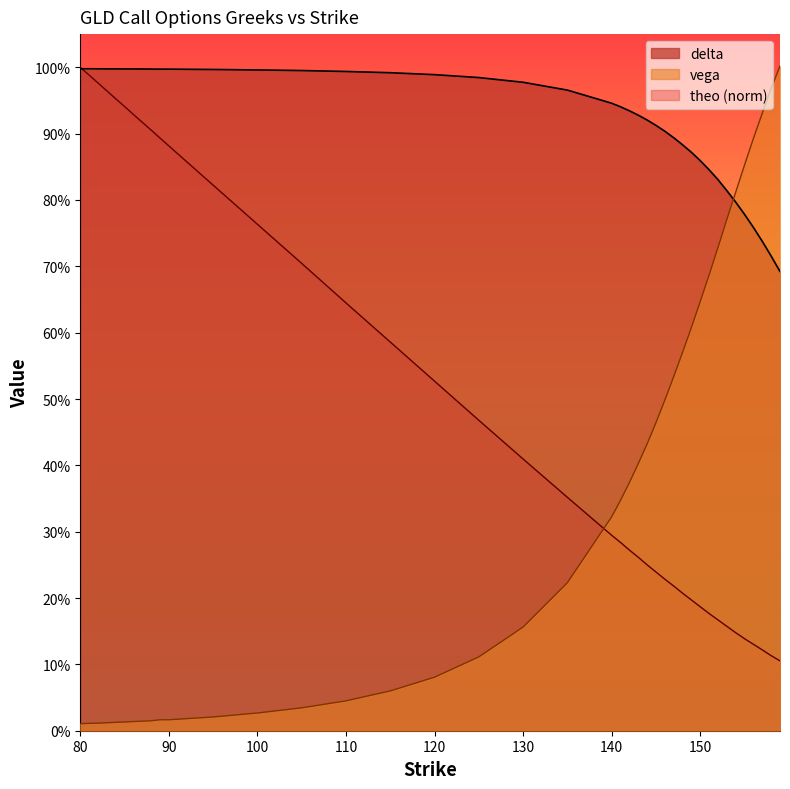

Is the value of theo at 89 greater than the value of vega at 140?

Yes